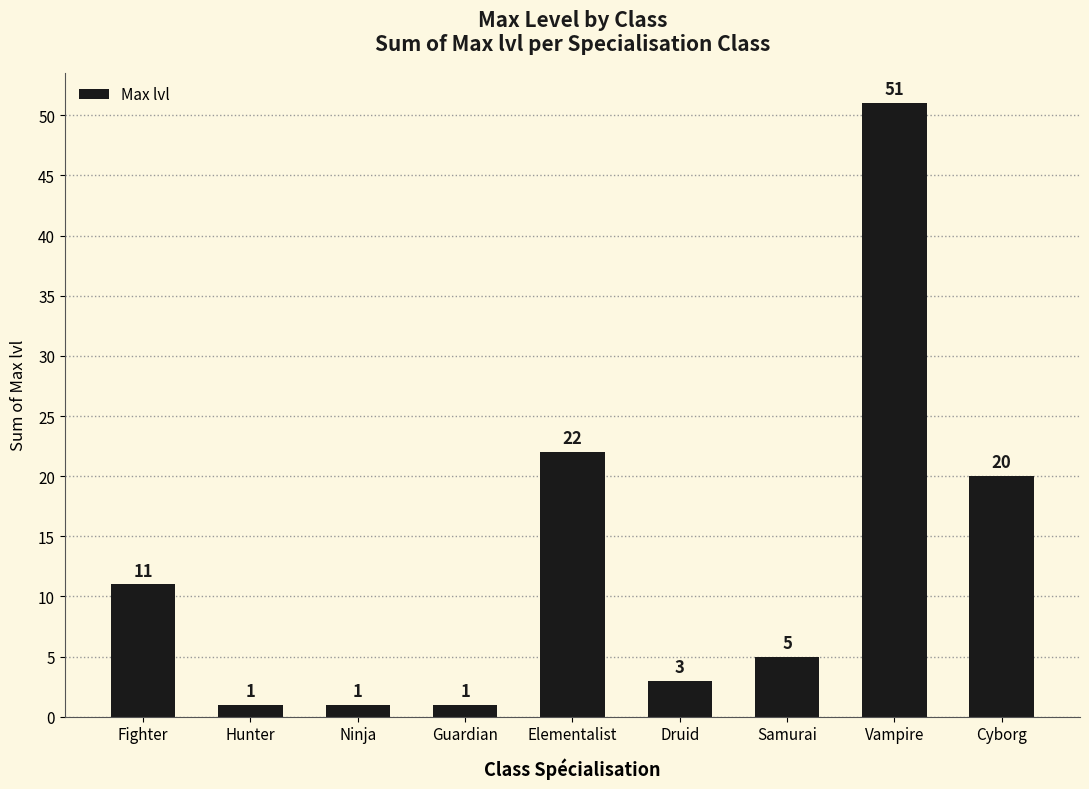

What is the difference between the maximum and minimum values?

50